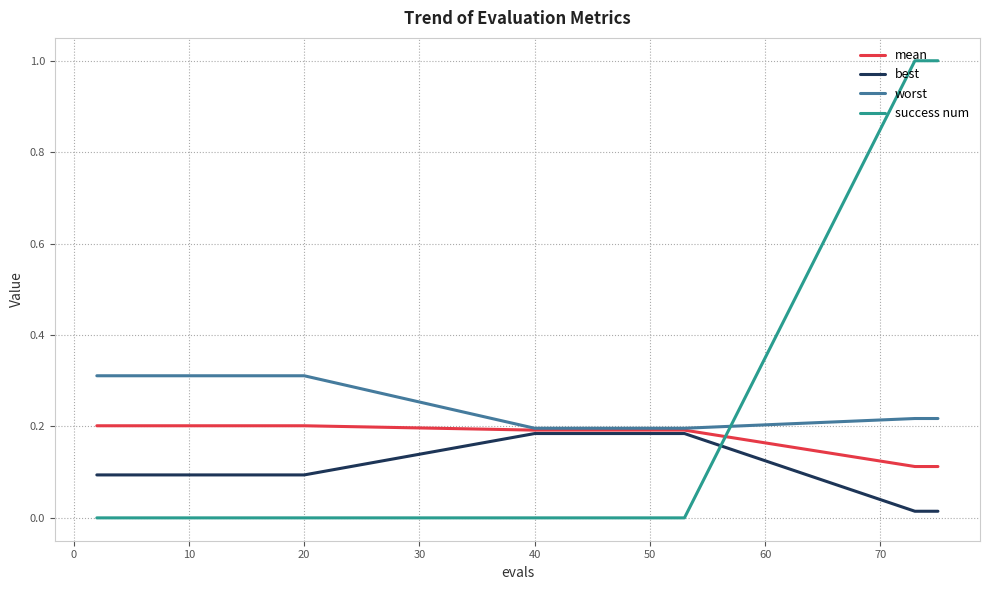

What is the maximum value shown in the chart?

1.0